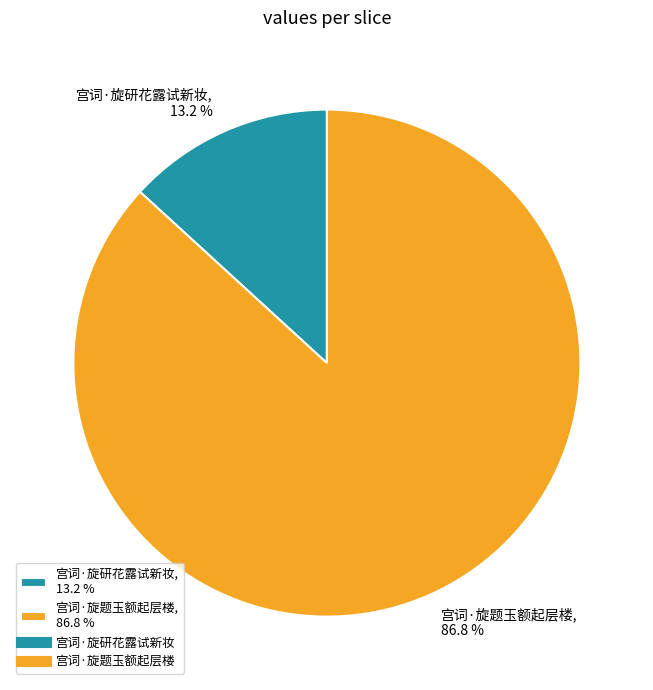

Which slice is the largest?

宫词·旋题玉额起层楼